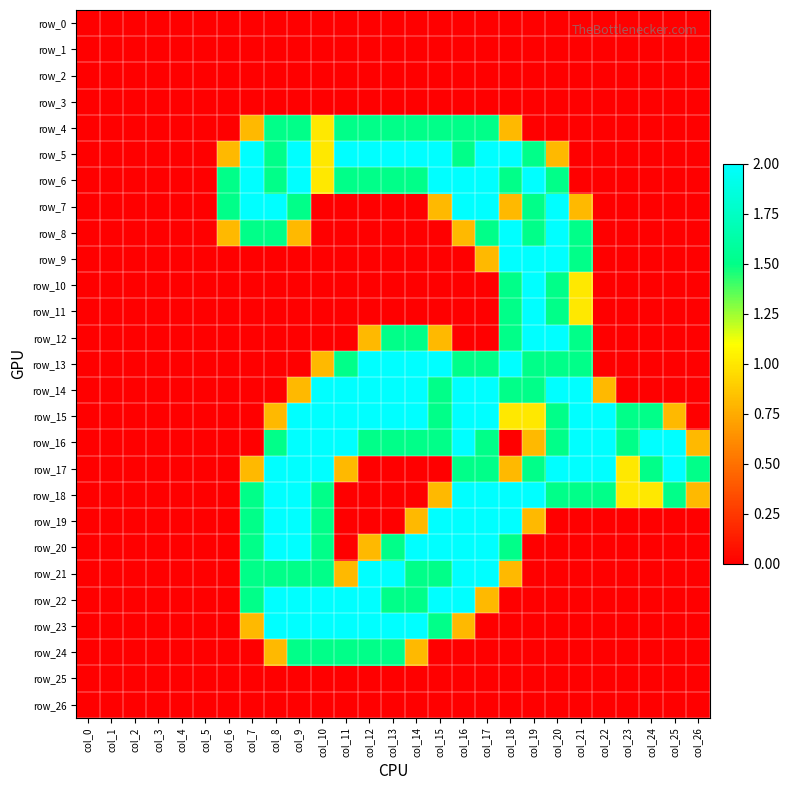

Which category has the highest value across all series?

col_7